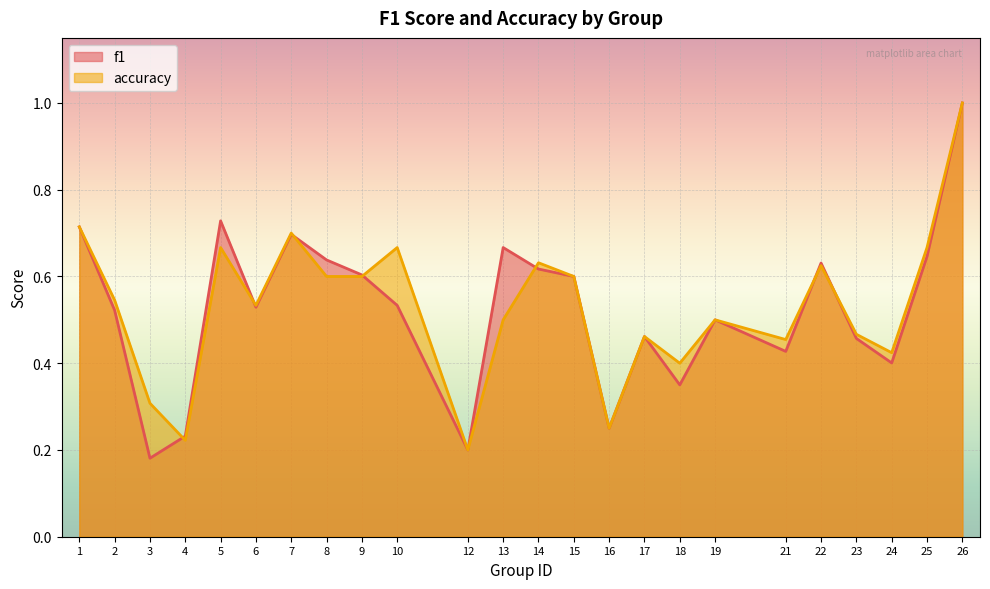

Reading left to right, what are all the values shown in this chart?

f1: 1=0.7	2=0.5	3=0.2	4=0.2	5=0.7	6=0.5	7=0.7	8=0.6	9=0.6	10=0.5	12=0.2	13=0.7	14=0.6	15=0.6	16=0.2	17=0.5	18=0.3	19=0.5	21=0.4	22=0.6	23=0.5	24=0.4	25=0.6	26=1.0
accuracy: 1=0.7	2=0.5	3=0.3	4=0.2	5=0.7	6=0.5	7=0.7	8=0.6	9=0.6	10=0.7	12=0.2	13=0.5	14=0.6	15=0.6	16=0.2	17=0.5	18=0.4	19=0.5	21=0.5	22=0.6	23=0.5	24=0.4	25=0.7	26=1.0